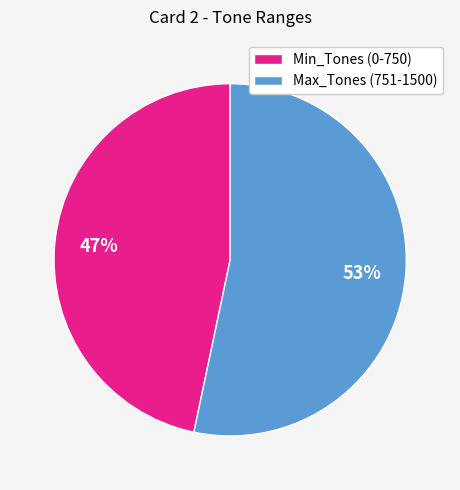

Is the sum of Max_Tones (751-1500) and Min_Tones (0-750) greater than half?

Yes